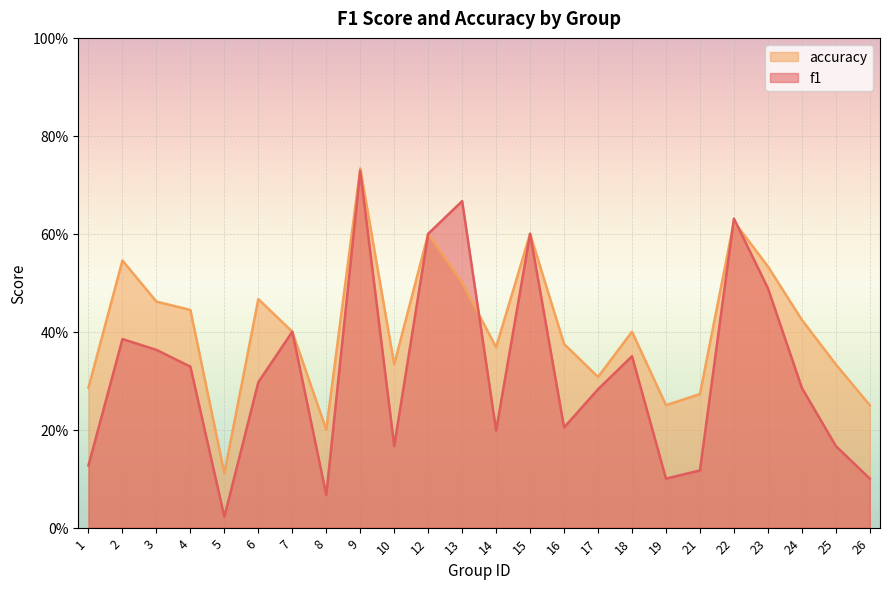

Reading right to left, list all the values displayed in this chart.

f1: 0.1	0.2	0.3	0.5	0.6	0.1	0.1	0.3	0.3	0.2	0.6	0.2	0.7	0.6	0.2	0.7	0.1	0.4	0.3	0.0	0.3	0.4	0.4	0.1
accuracy: 0.2	0.3	0.4	0.5	0.6	0.3	0.2	0.4	0.3	0.4	0.6	0.4	0.5	0.6	0.3	0.7	0.2	0.4	0.5	0.1	0.4	0.5	0.5	0.3